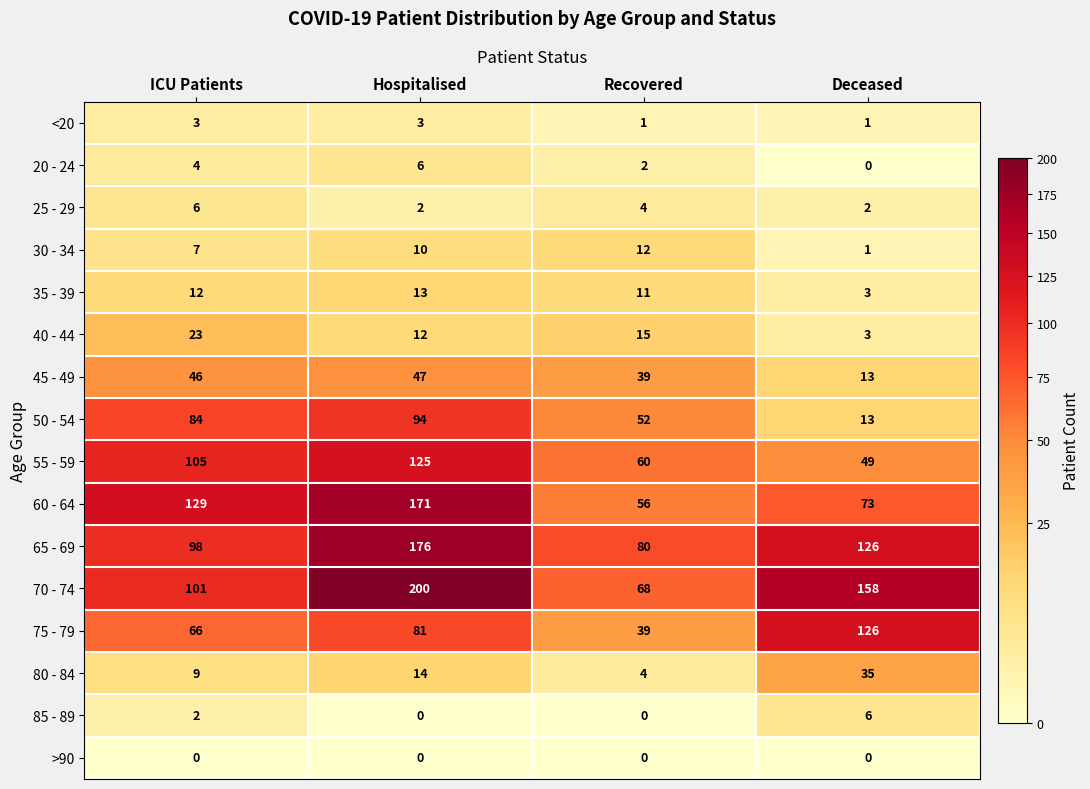

At which label is 55 - 59 closest to 87?

ICU Patients